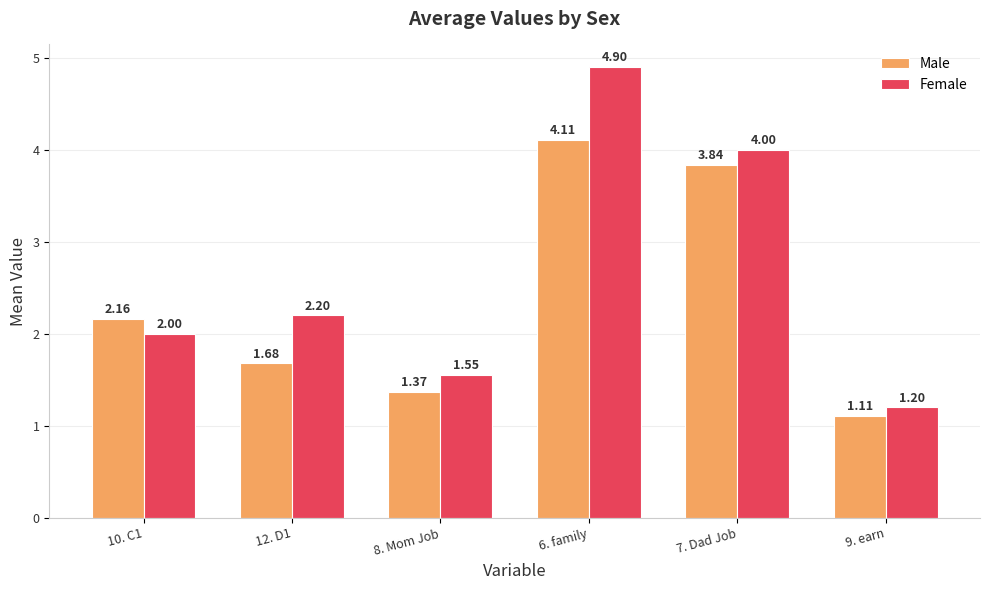

Is it true that Female equals 1.1 at 7. Dad Job?

False